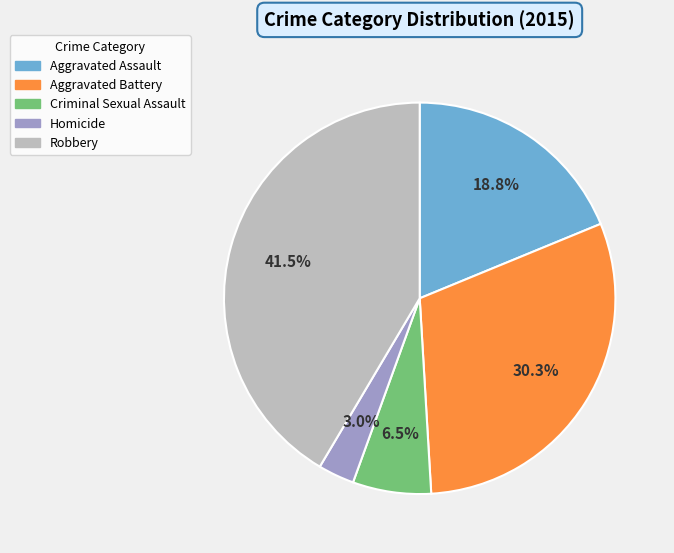

Between Aggravated Assault and Robbery, which is larger?

Robbery